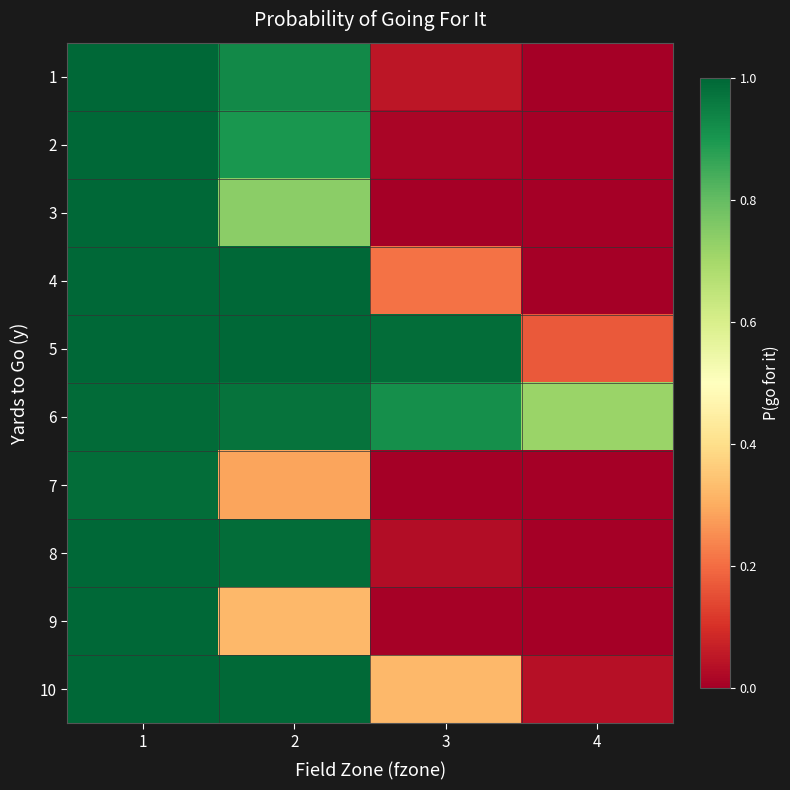

Reading left to right, extract all data points from this chart.

1: 1=1.0	2=0.9	3=0.0	4=0.0
2: 1=1.0	2=0.9	3=0.0	4=0.0
3: 1=1.0	2=0.7	3=0.0	4=0.0
4: 1=1.0	2=1.0	3=0.2	4=0.0
5: 1=1.0	2=1.0	3=1.0	4=0.2
6: 1=1.0	2=1.0	3=0.9	4=0.7
7: 1=1.0	2=0.3	3=0.0	4=0.0
8: 1=1.0	2=1.0	3=0.0	4=0.0
9: 1=1.0	2=0.3	3=0.0	4=0.0
10: 1=1.0	2=1.0	3=0.3	4=0.0